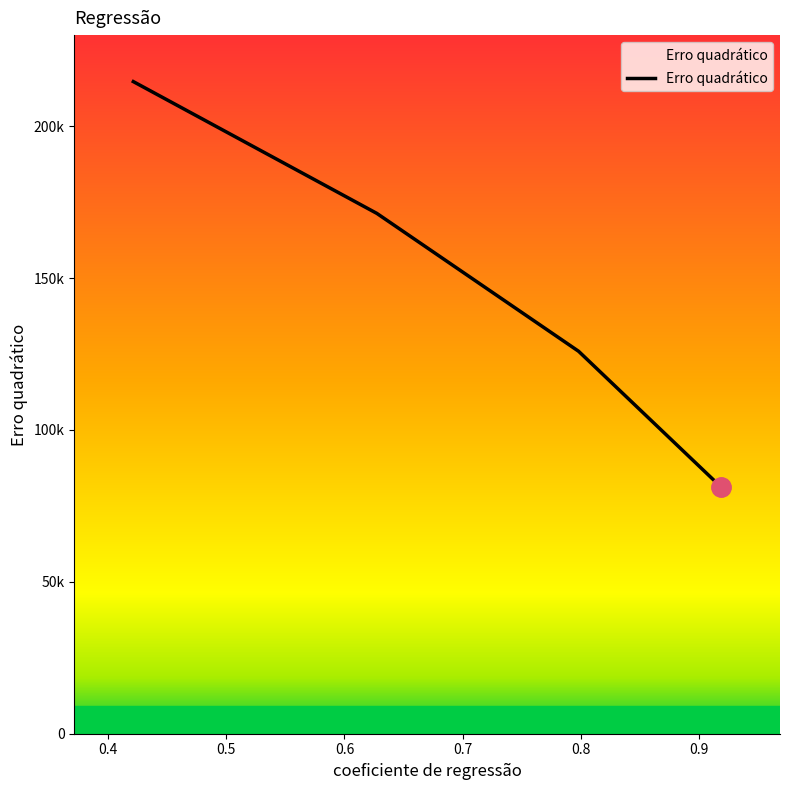

Does the chart display data point markers on the line(s)?

No